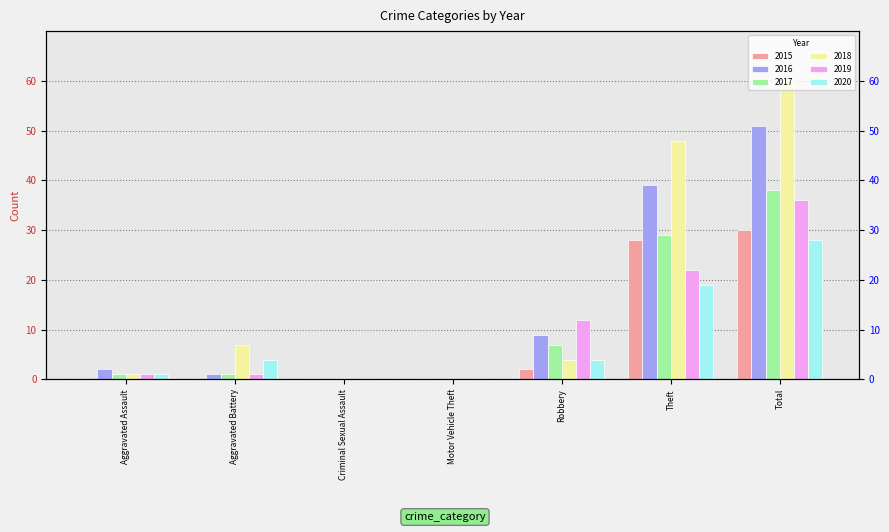

The value of 2015 at Robbery is 3. True or false?

False